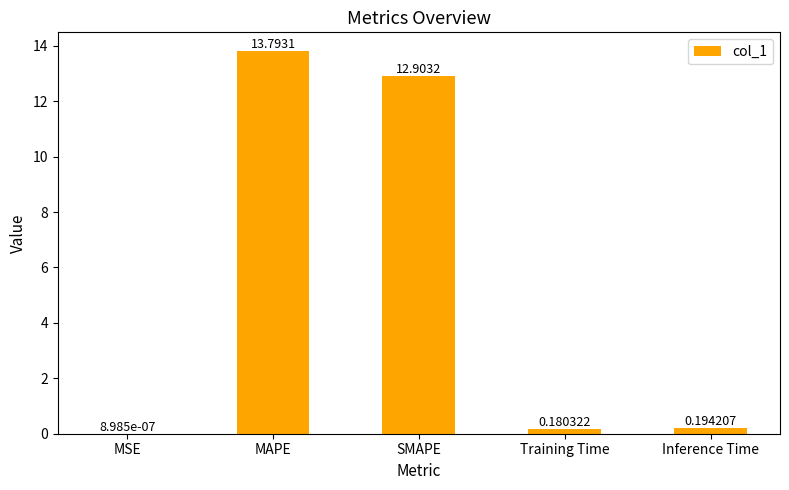

At which category does the chart reach its peak across all series?

MAPE